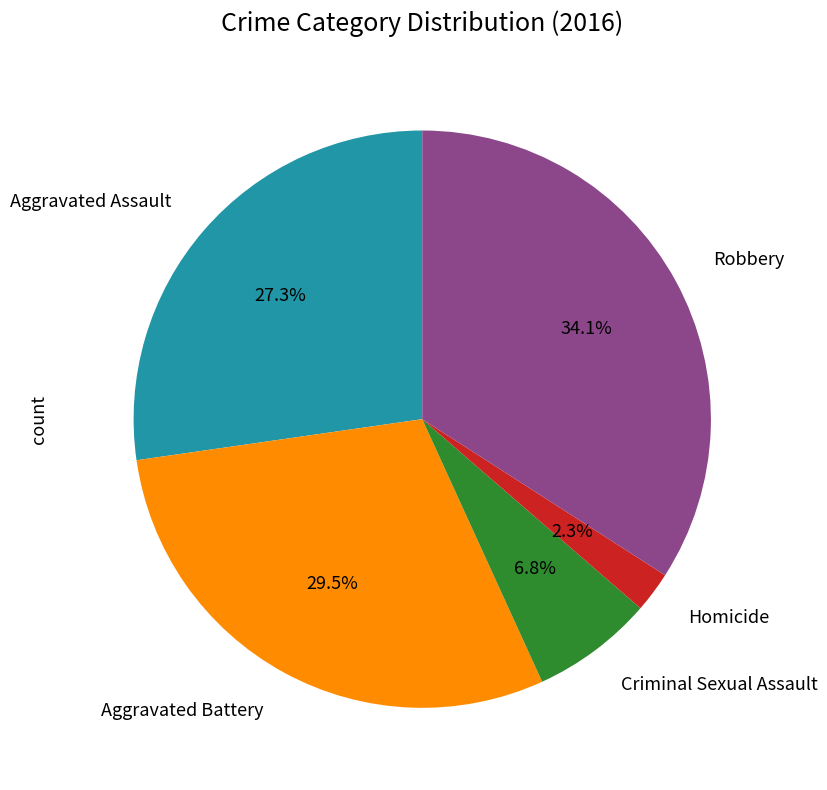

Which slice is the smallest?

Homicide